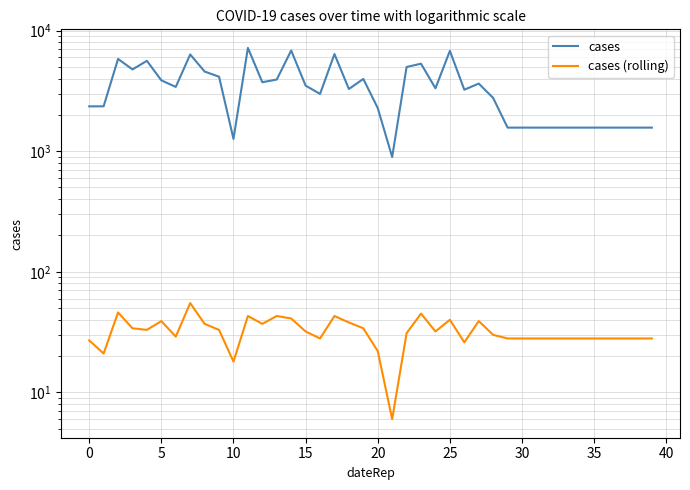

Reading right to left, list all the values displayed in this chart.

cases: 1568	1568	1568	1568	1568	1568	1568	1568	1568	1568	1568	2761	3634	3233	6787	3321	5312	4989	894	2277	3972	3279	6383	2984	3496	6832	3926	3730	7183	1264	4143	4574	6340	3409	3868	5612	4763	5820	2355	2353
cases (rolling): 28	28	28	28	28	28	28	28	28	28	28	30	39	26	40	32	45	31	6	22	34	38	43	28	32	41	43	37	43	18	33	37	55	29	39	33	34	46	21	27